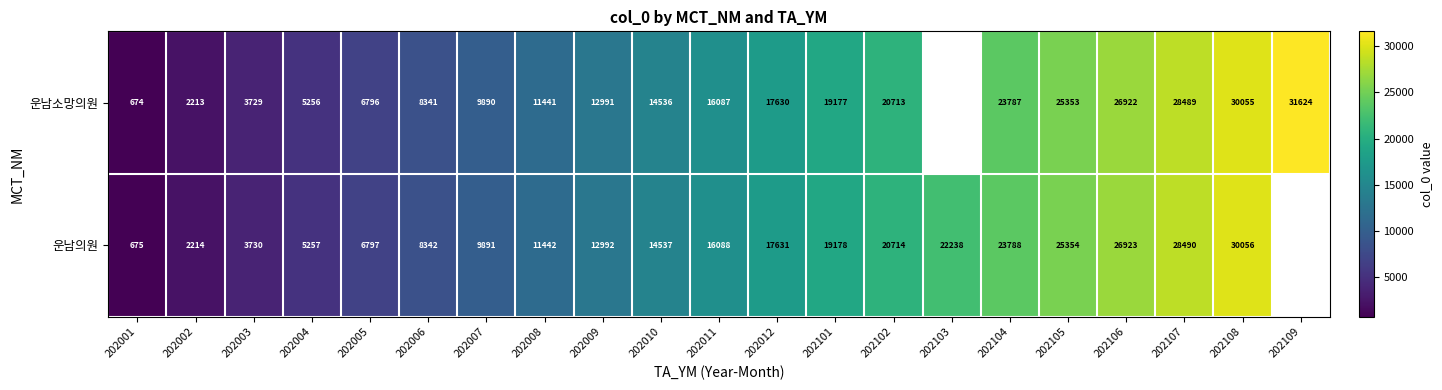

What is the total value across all series at 202106?

53845